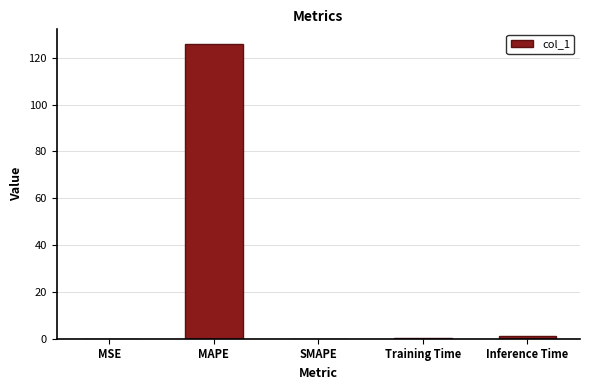

What is the sum of all values?

127.1